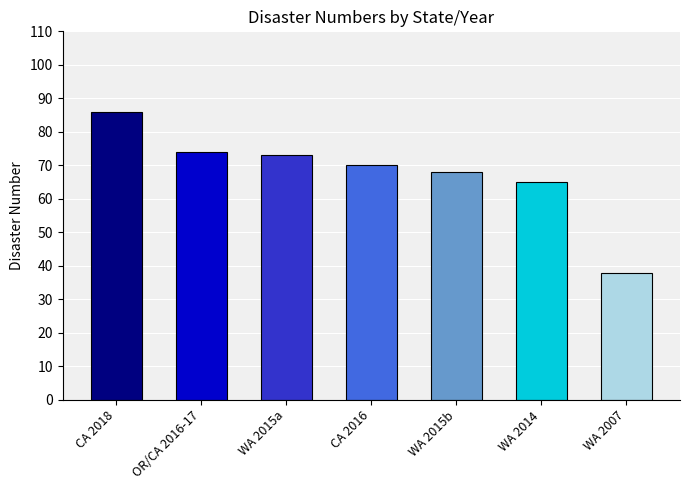

Reading left to right, extract all data points from this chart.

86	74	73	70	68	65	38